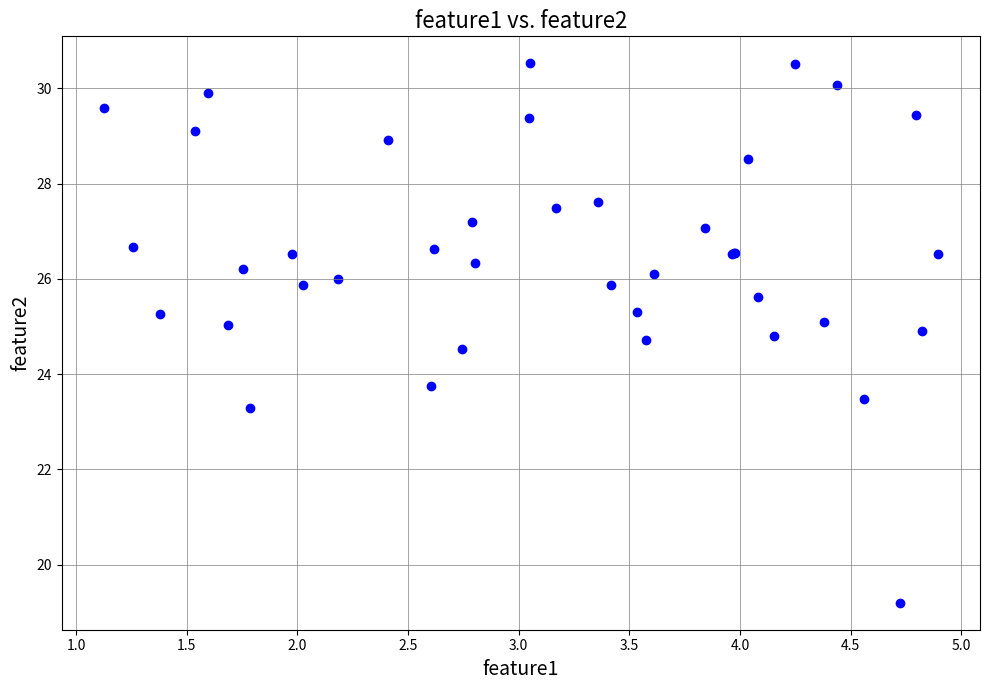

What Y value in the scatter plot is closest to 24?

23.7